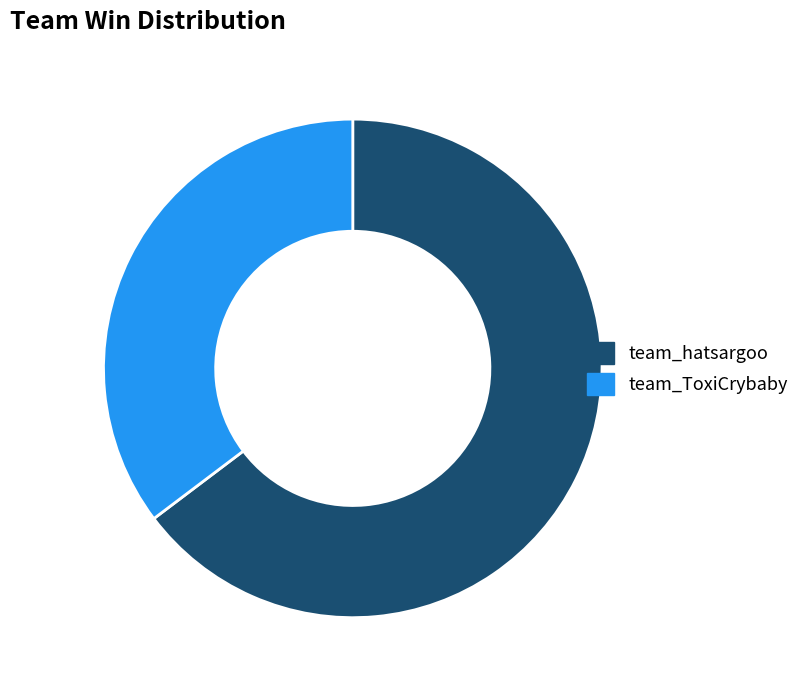

How many segments does this pie chart have?

2